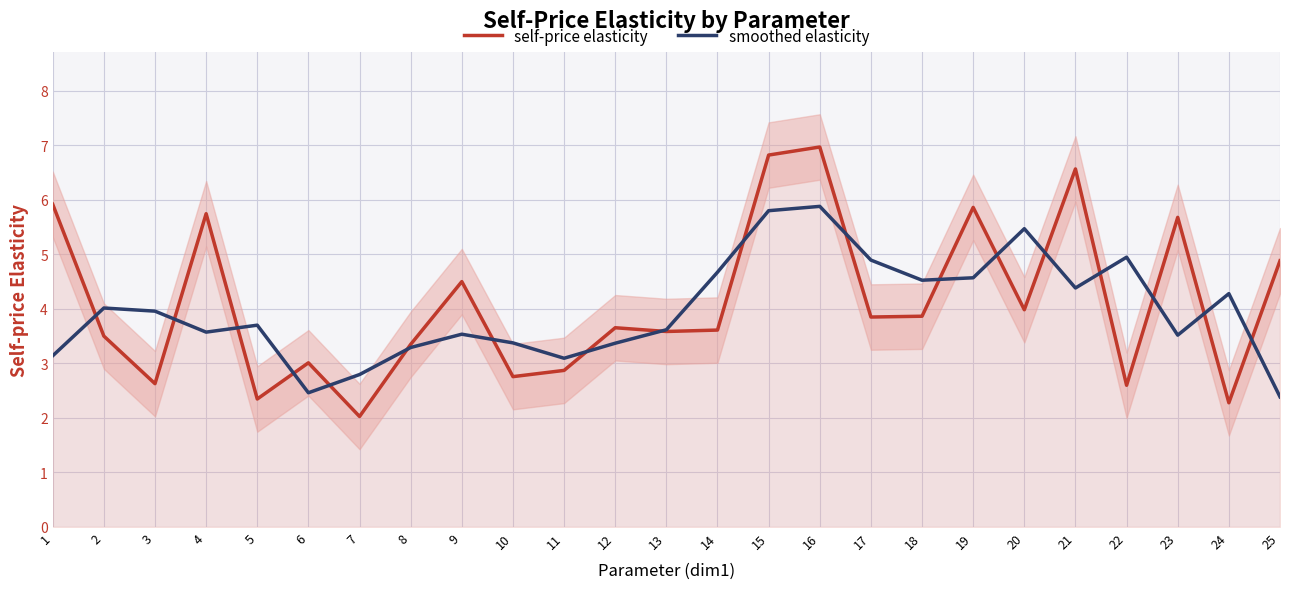

What is the approximate value of self-price elasticity at 2?

3.5